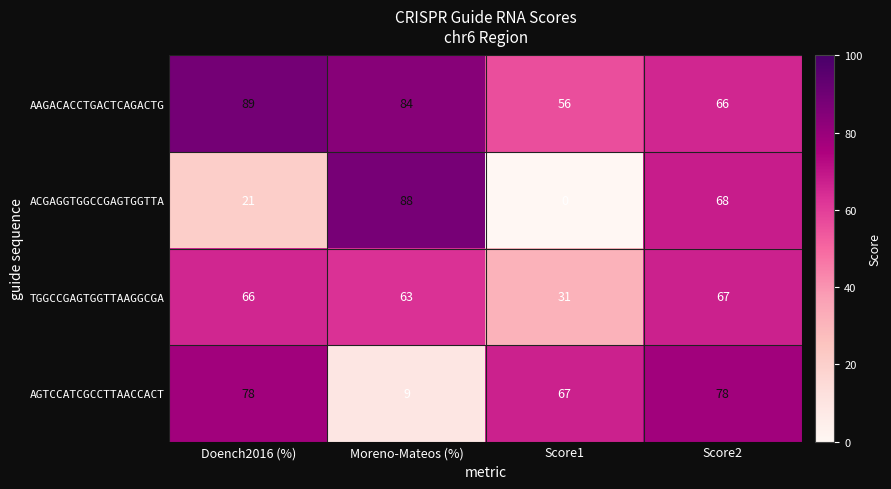

What is the maximum value shown in the chart?

89